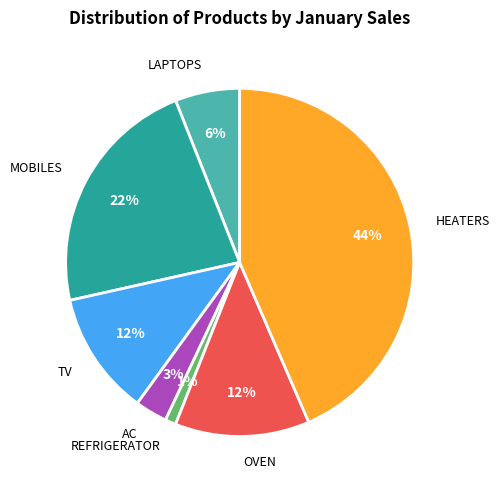

Approximately how many times larger is the value at LAPTOPS compared to HEATERS?

0.1